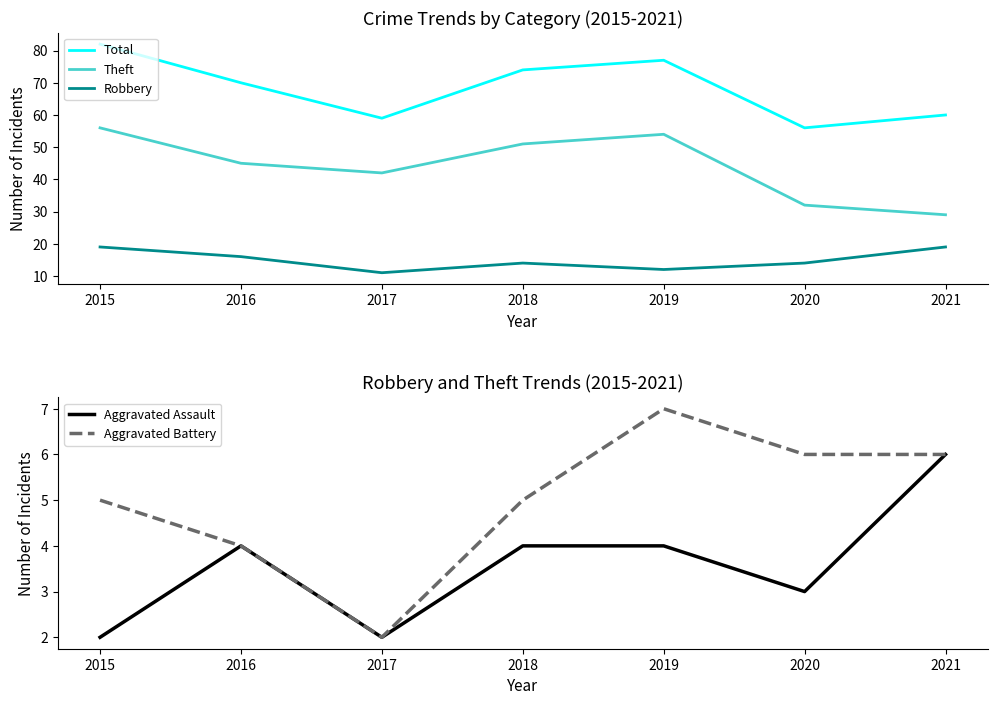

At how many categories does at least one series exceed 14?

7